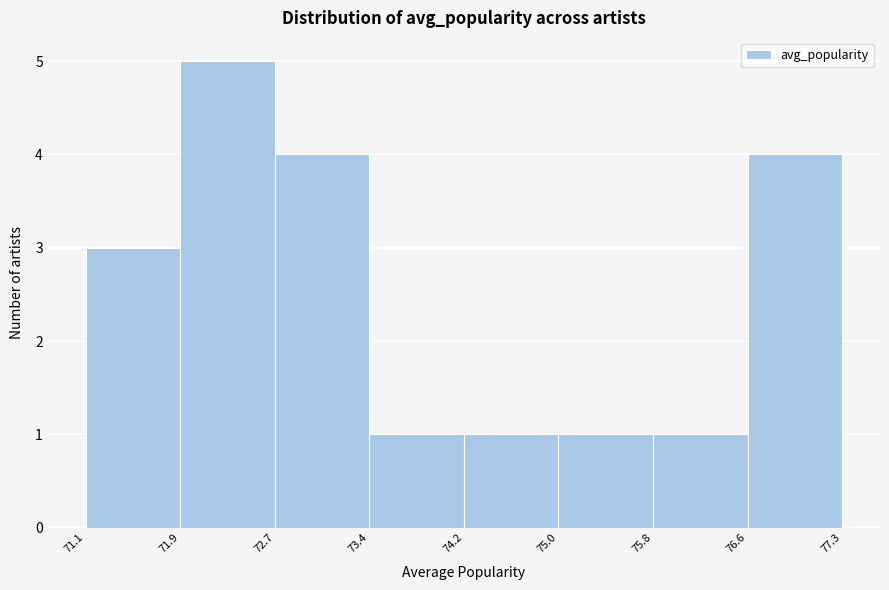

Reading left to right, transcribe this chart: for each bar, give the range it covers on the x-axis and its height. The values are not printed on the chart, so give them approximately, as read against the axis.

71.1 to 71.9: 3
71.9 to 72.7: 5
72.7 to 73.4: 4
73.4 to 74.2: 1
74.2 to 75.0: 1
75.0 to 75.8: 1
75.8 to 76.6: 1
76.6 to 77.3: 4